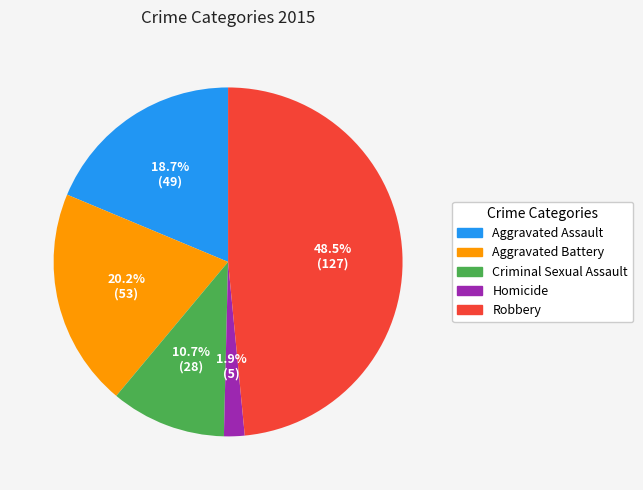

To the nearest percent, what portion does Aggravated Assault represent?

19%